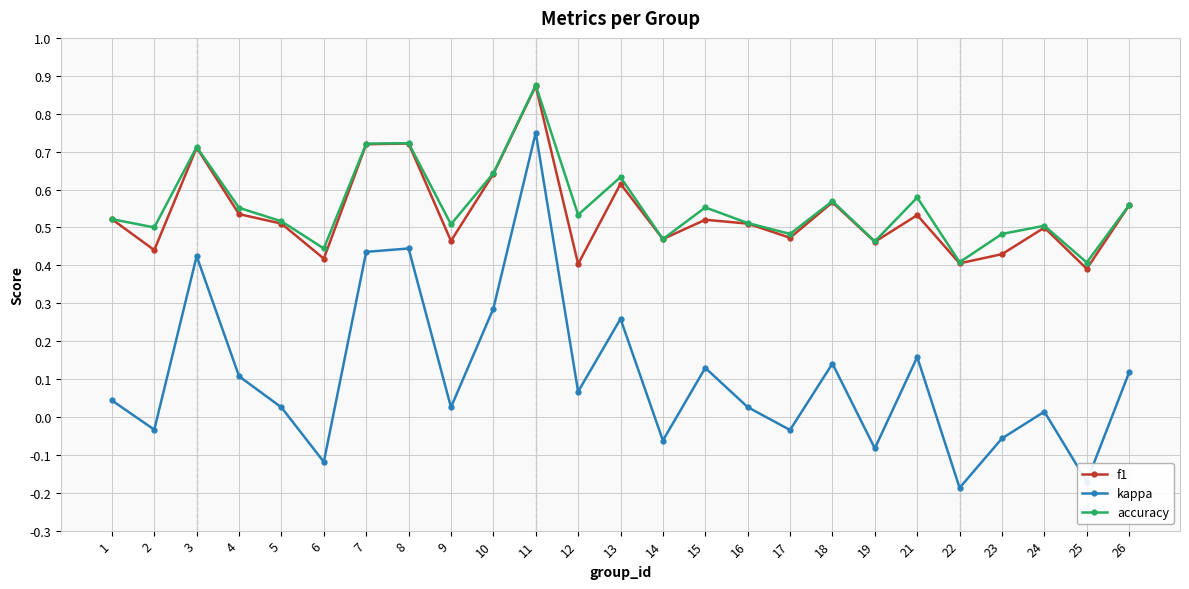

Between 3 and 15, which series saw the biggest shift?

kappa